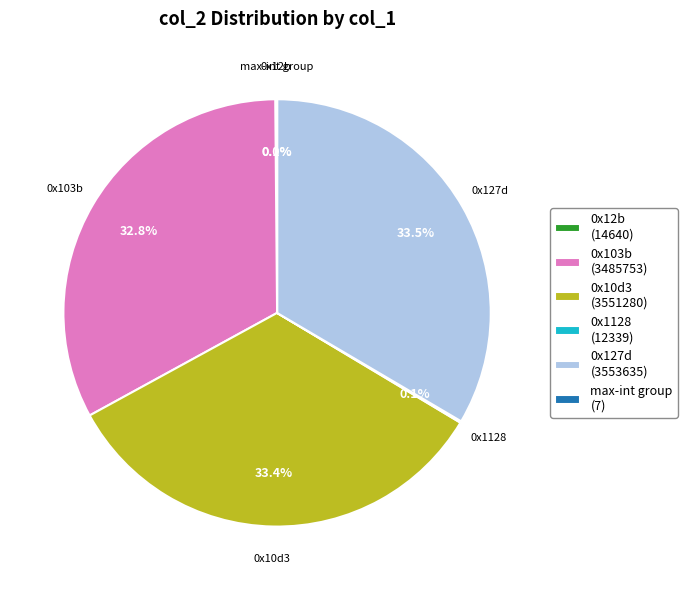

Do 0x103b (3485753) and 0x10d3 (3551280) together represent more than half of the pie?

Yes